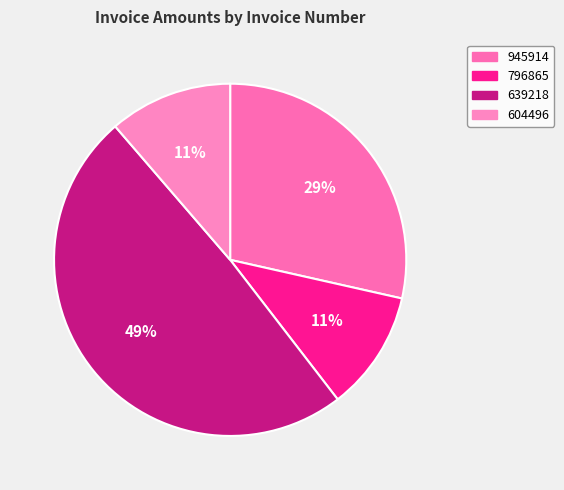

Count the number of slices in the pie.

4